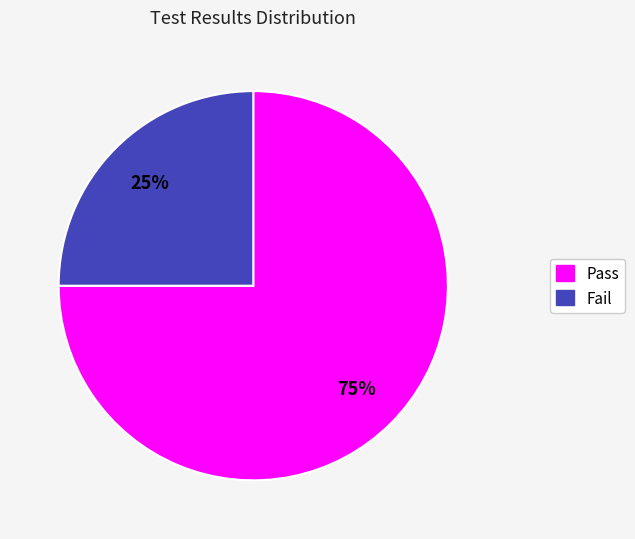

How many slices are in this pie chart?

2